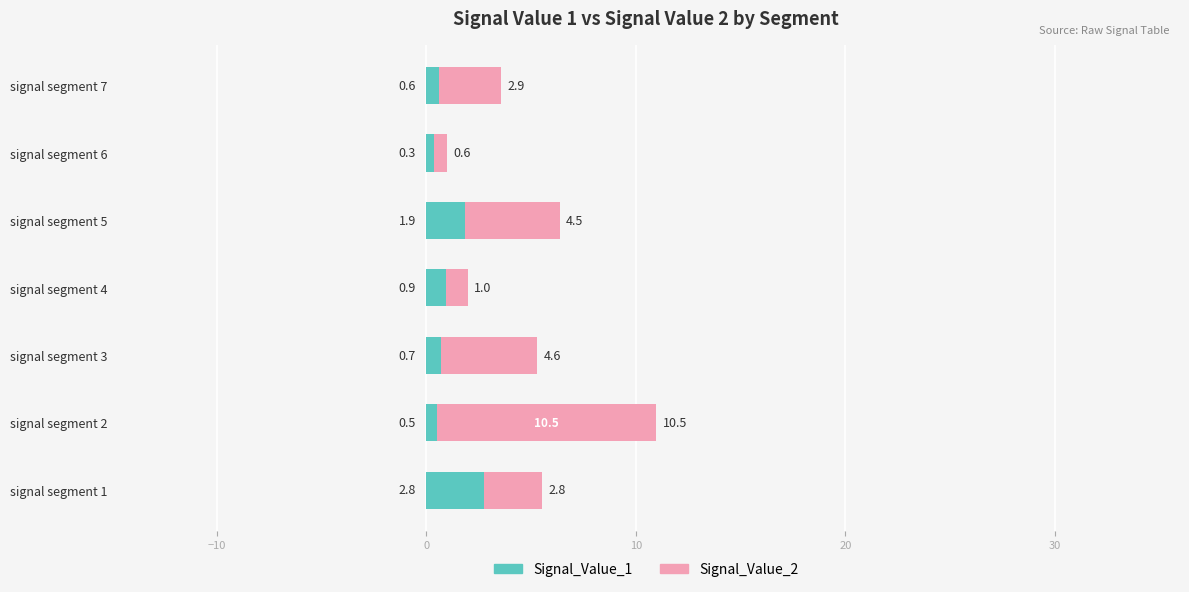

What is the sum of all Signal_Value_1 values?

7.7